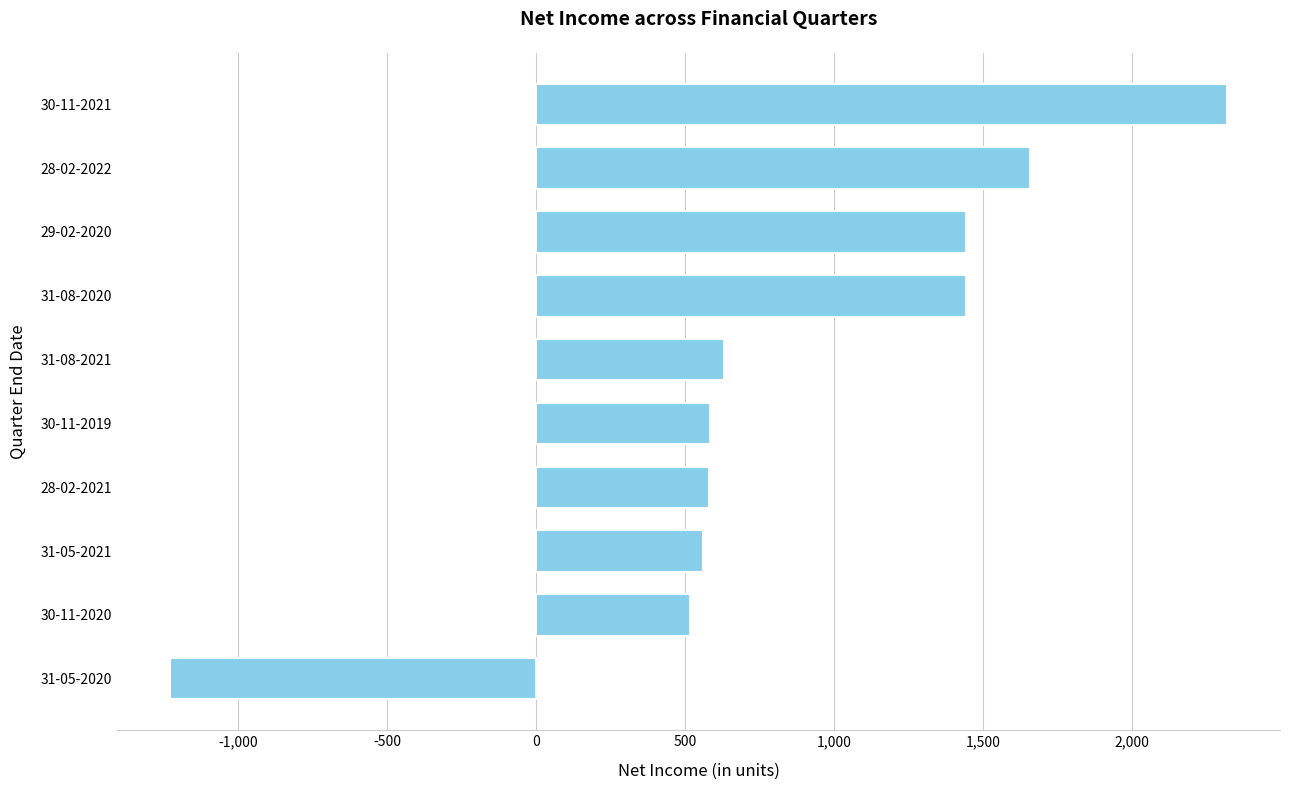

At which category does the chart reach its peak across all series?

30-11-2021